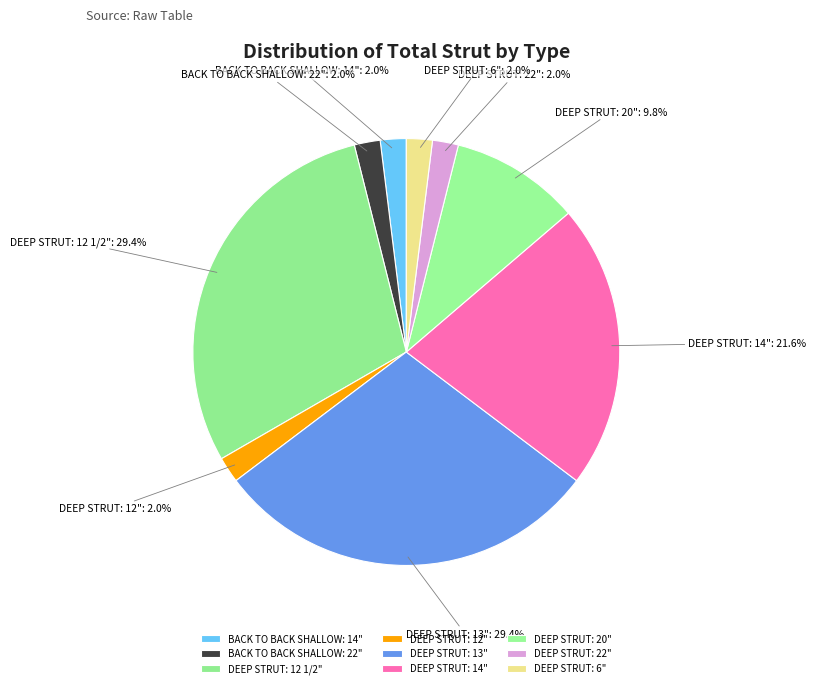

Is it true that DEEP STRUT: 6" is 2% of the pie?

True